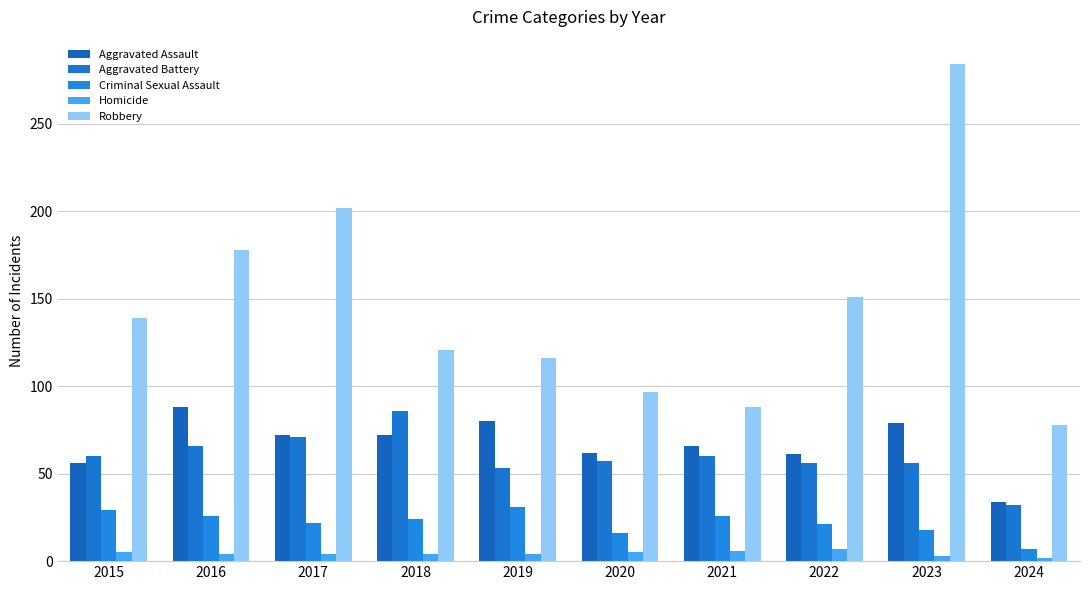

Rank the series by their maximum value, from highest to lowest.

Robbery, Aggravated Assault, Aggravated Battery, Criminal Sexual Assault, Homicide